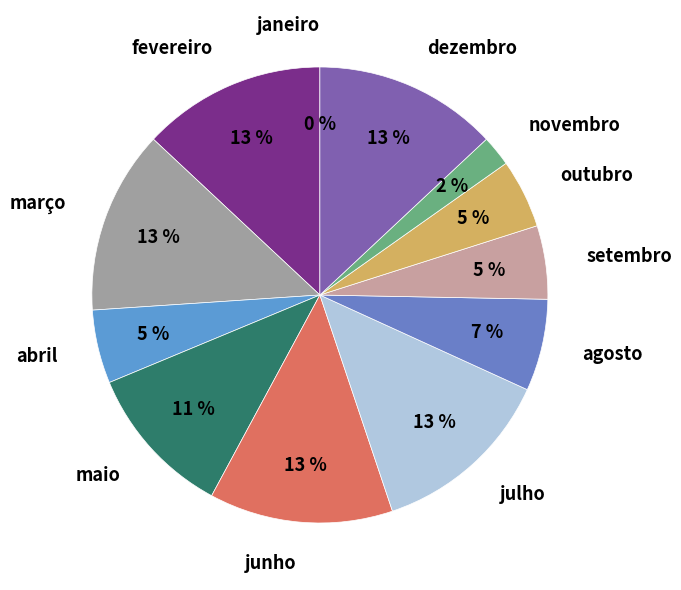

How much of the chart is everything except janeiro?

100.0%